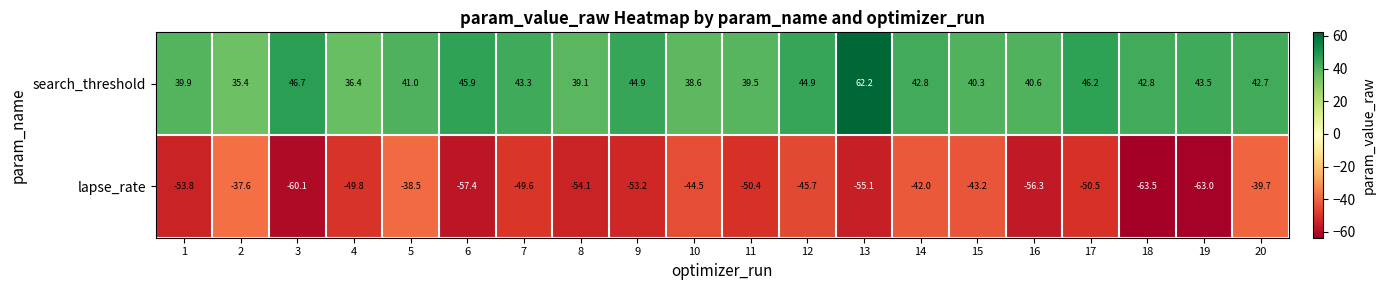

What is the total value across all series at 3?

-13.4